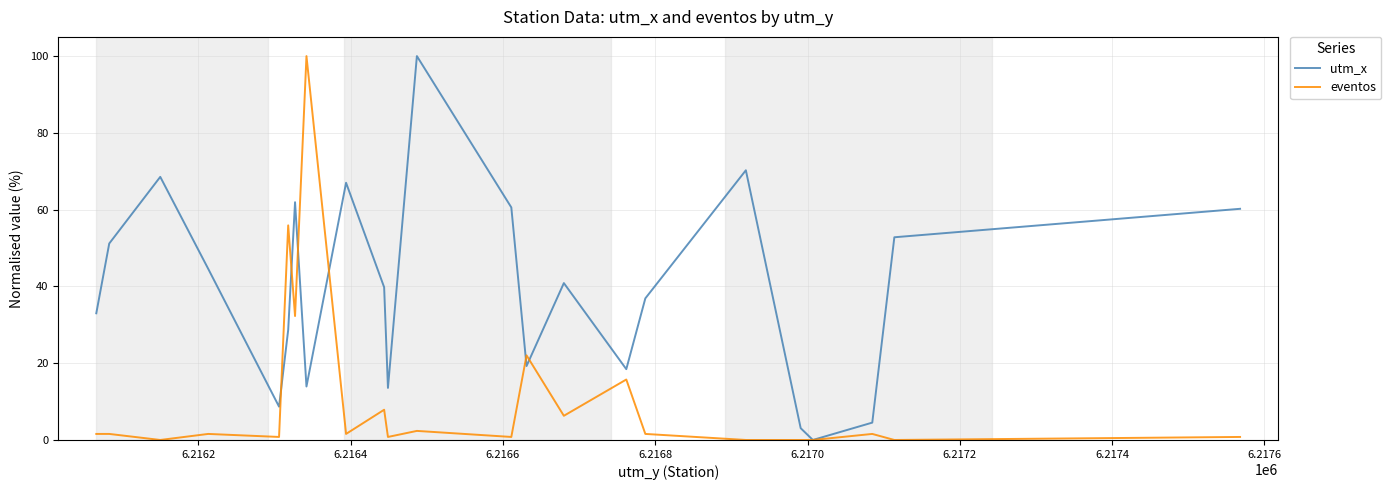

What is the greatest value displayed?

100.0